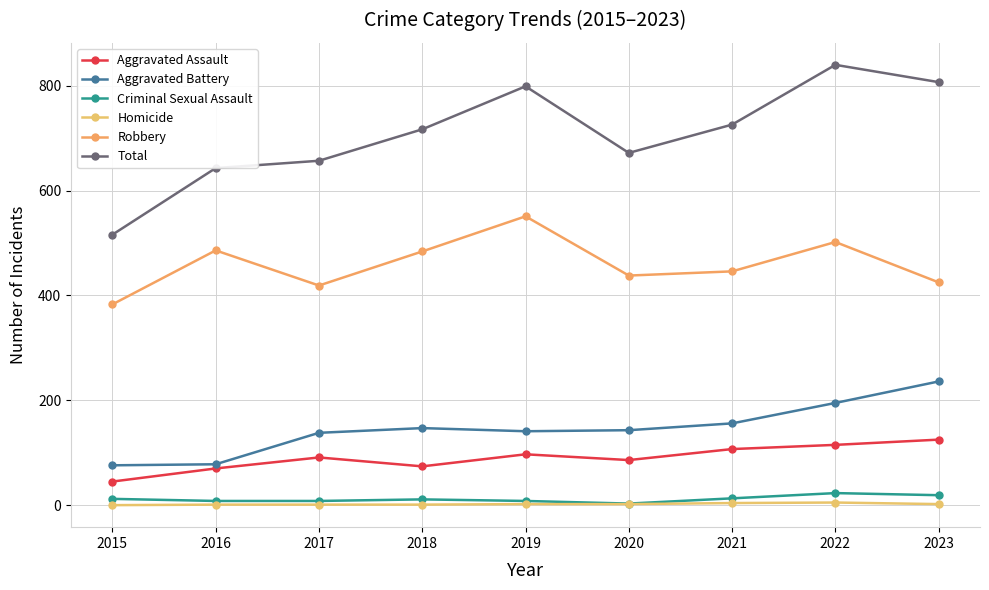

Rank the categories by Robbery value from lowest to highest.

2015, 2017, 2023, 2020, 2021, 2018, 2016, 2022, 2019